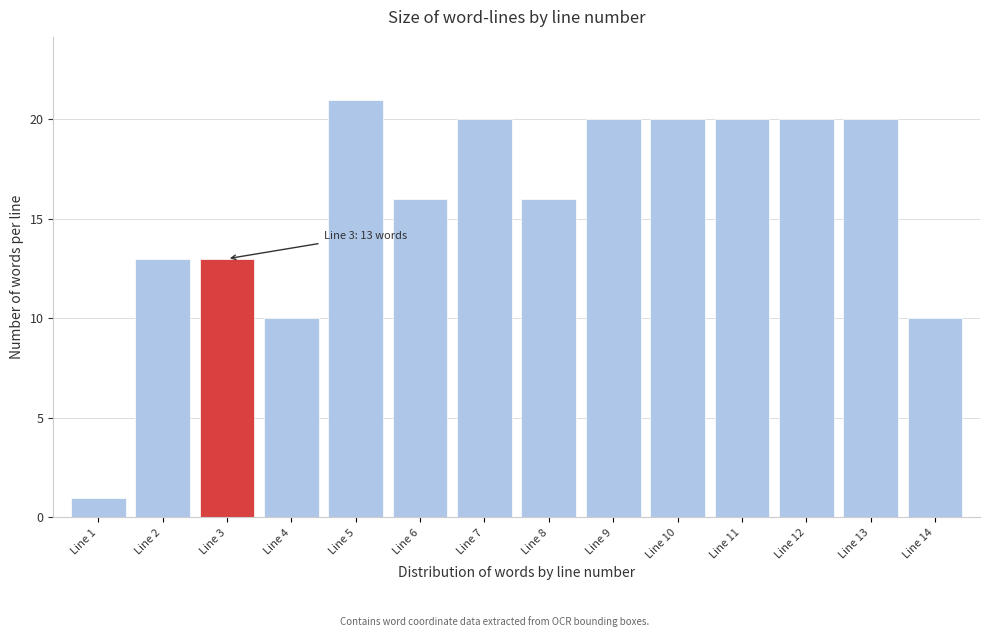

Reading left to right, extract all data points from this chart.

1	13	13	10	21	16	20	16	20	20	20	20	20	10